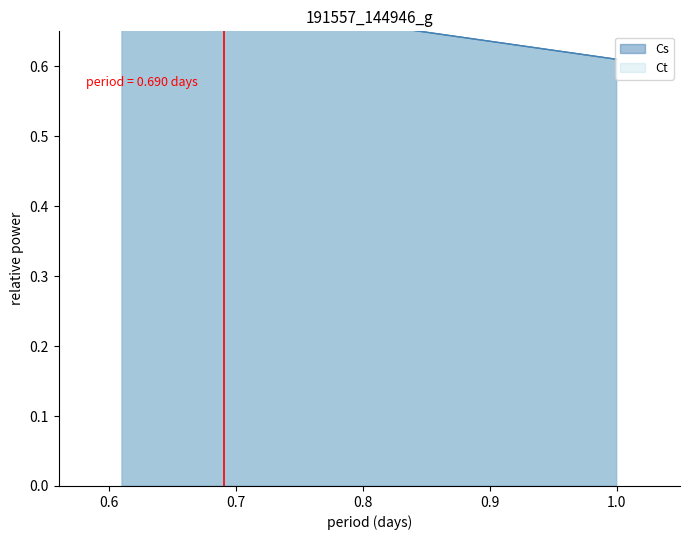

Is the value of Cs at Ct greater than the value of Ct at Ct?

No